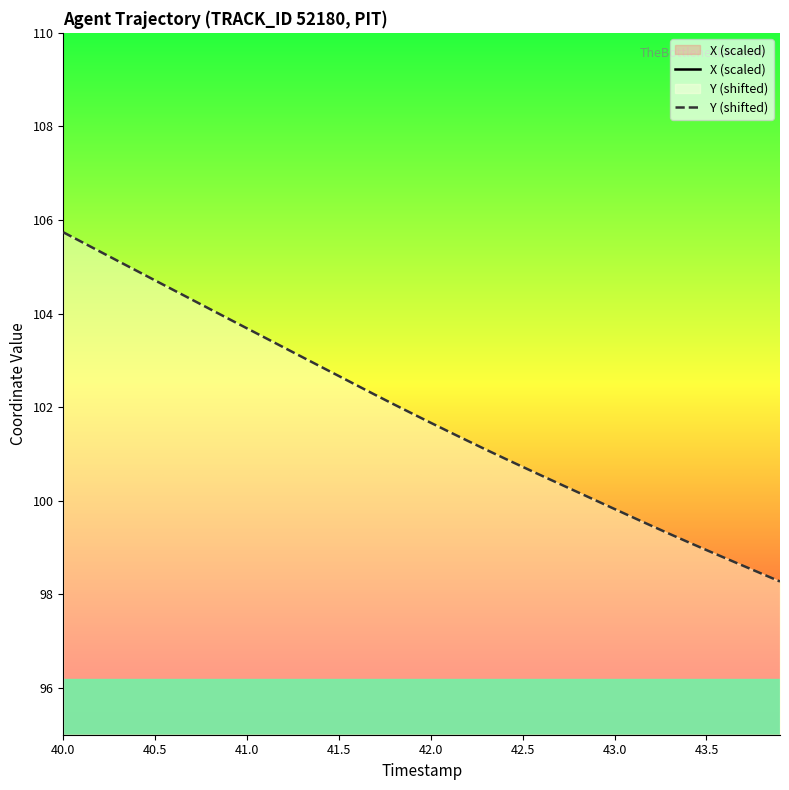

Where does the X (scaled) series first go above 86?

40.0